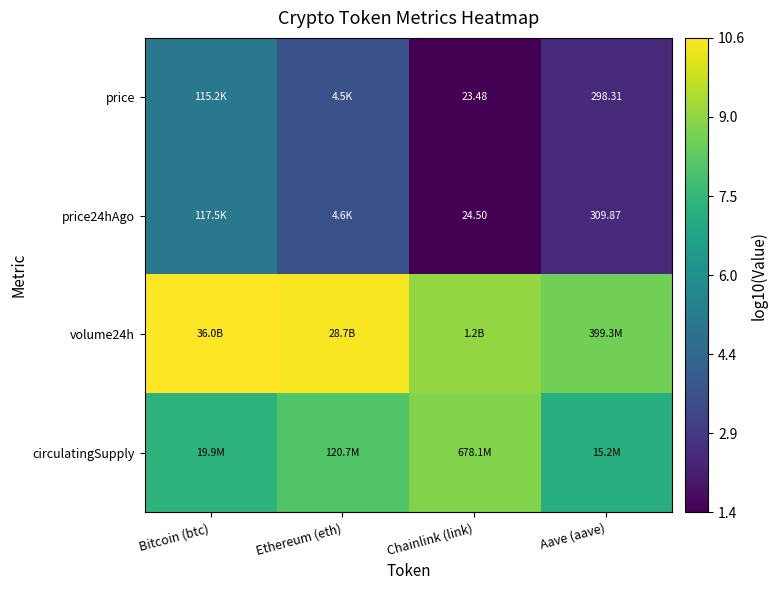

How many data points does each series have?

4